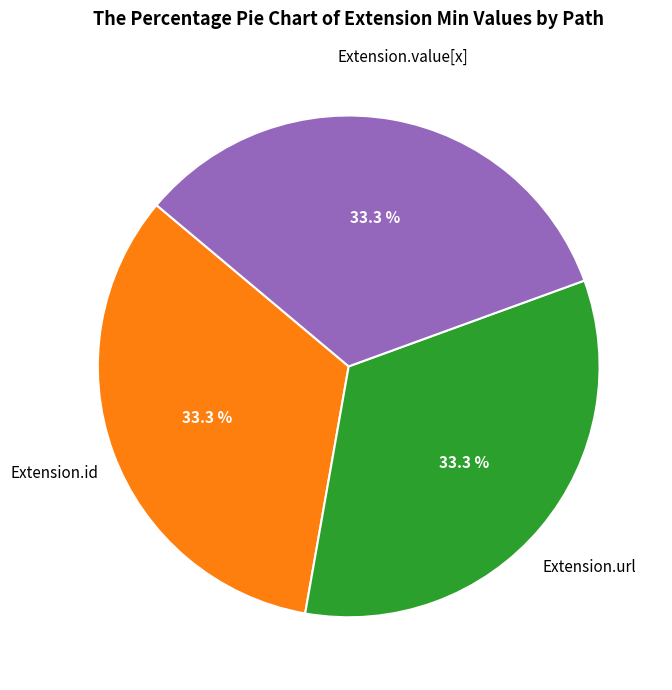

Is there any slice that represents more than half of the pie?

No